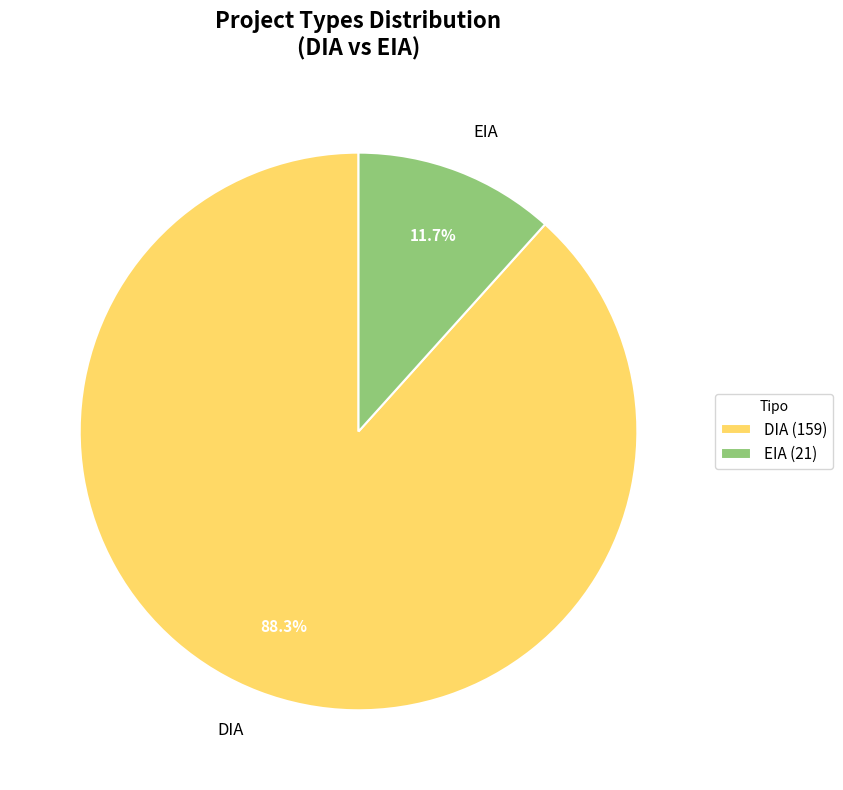

Which has a higher value, EIA (21) or DIA (159)?

DIA (159)